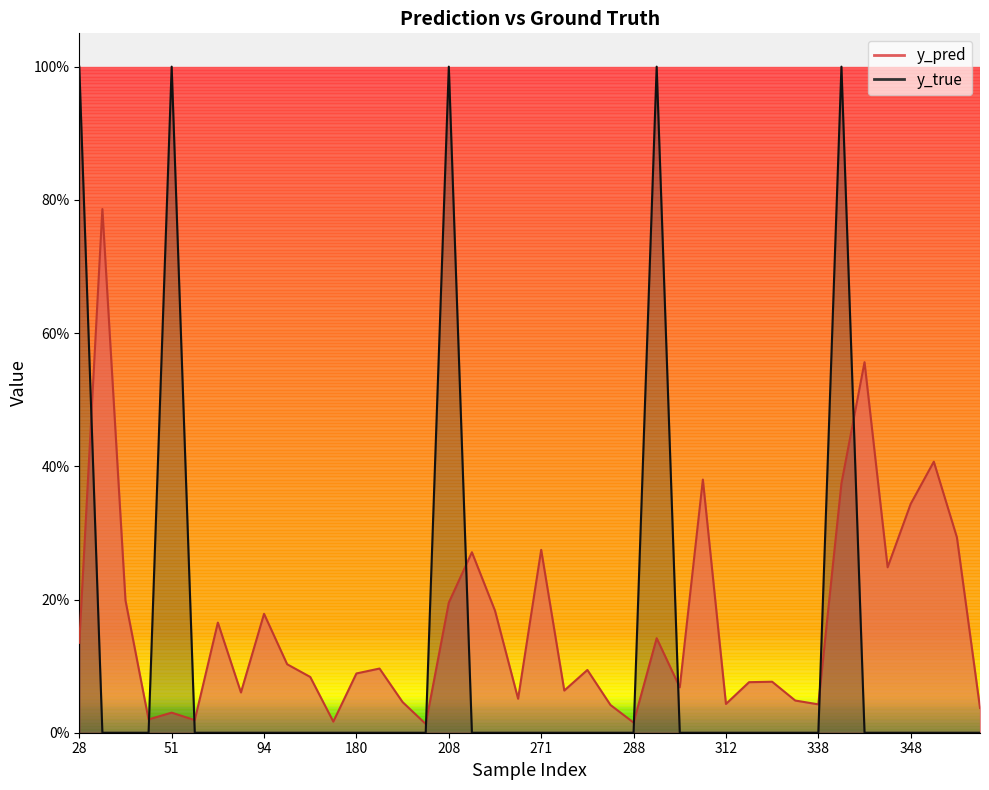

Where is y_true nearest to the value 0?

31